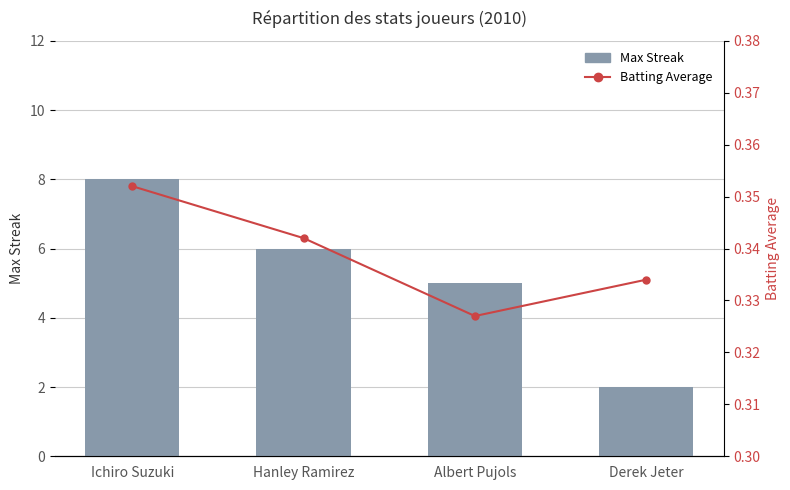

The Batting Average series shows 0.5 at Albert Pujols. True or false?

False